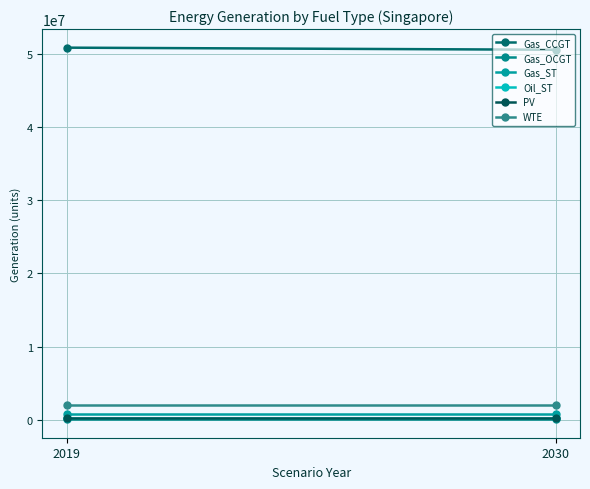

What is the maximum value for Oil_ST?

190021.9